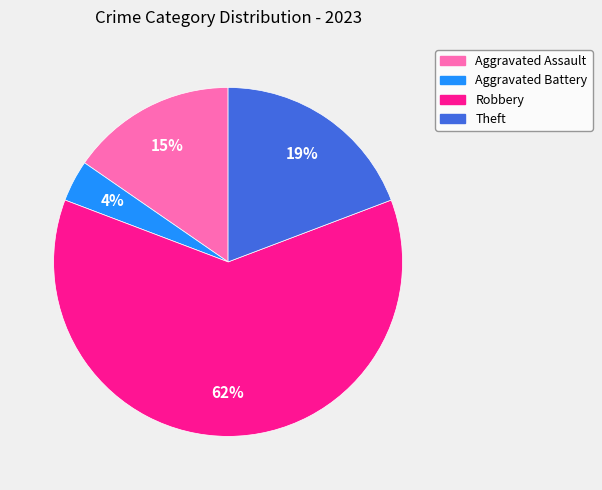

Combined, do Robbery and Aggravated Assault account for over 50%?

Yes